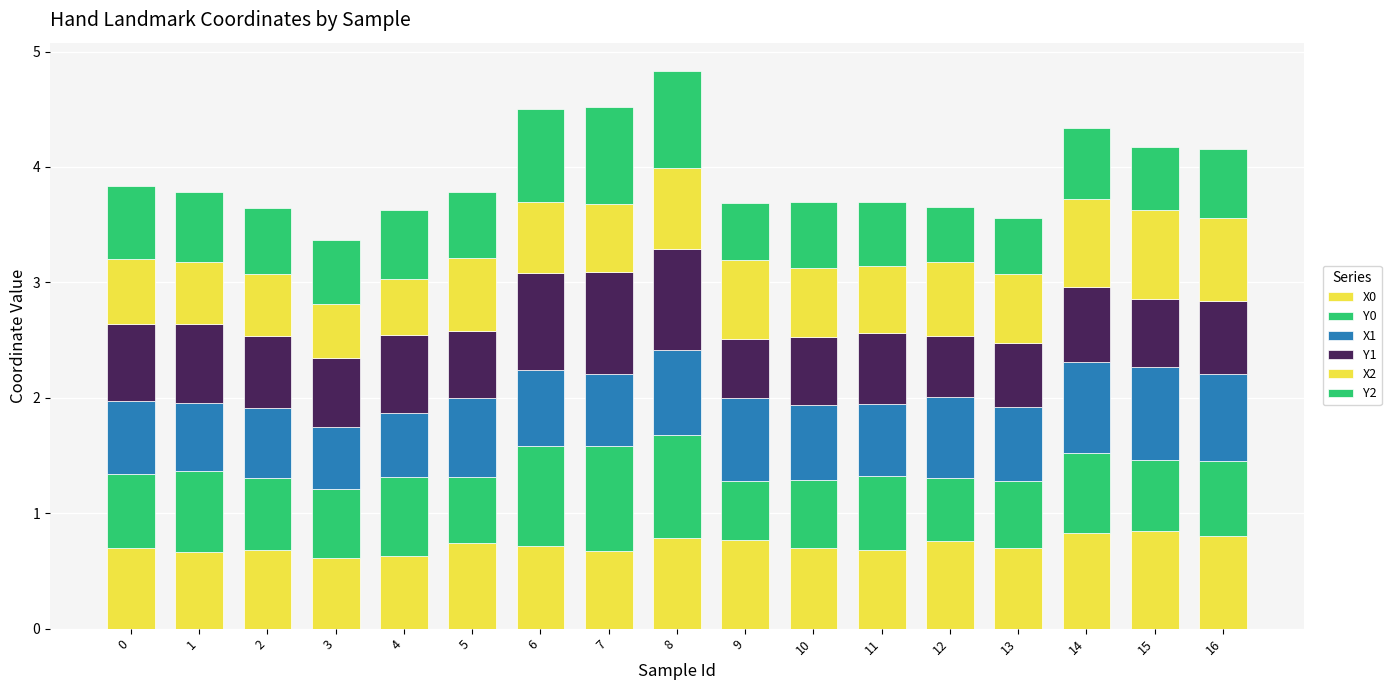

At how many categories does at least one series exceed 0?

17